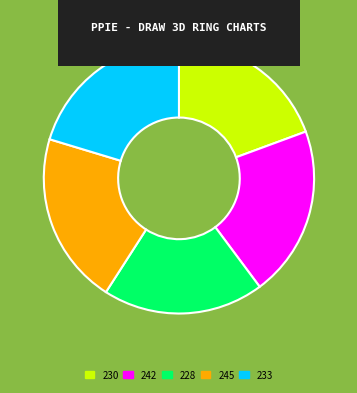

Approximately how many times larger is the value at 245 compared to 230?

1.1